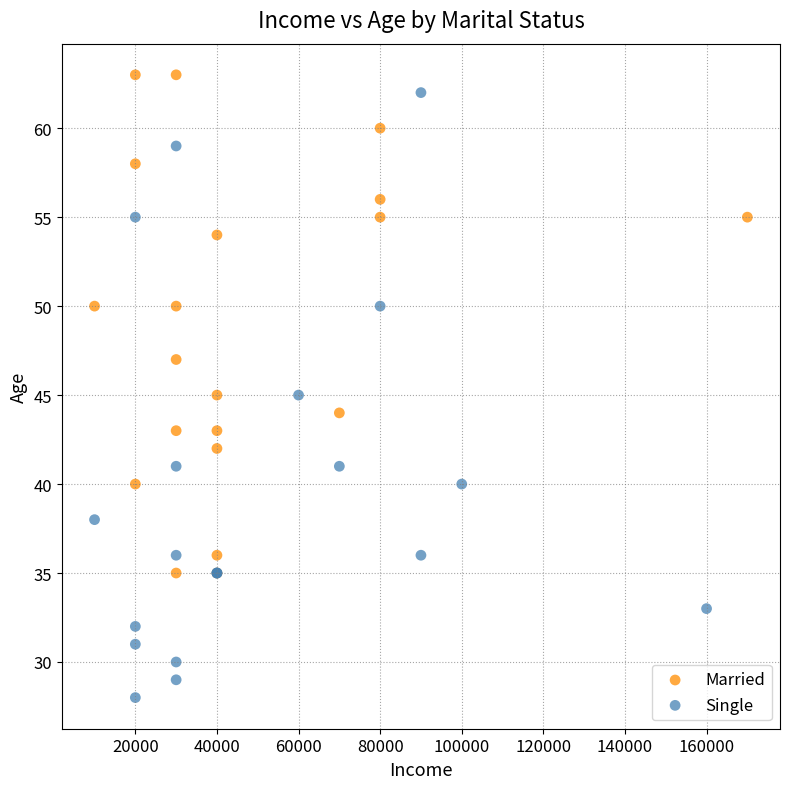

Which series reaches the minimum Y coordinate?

Single